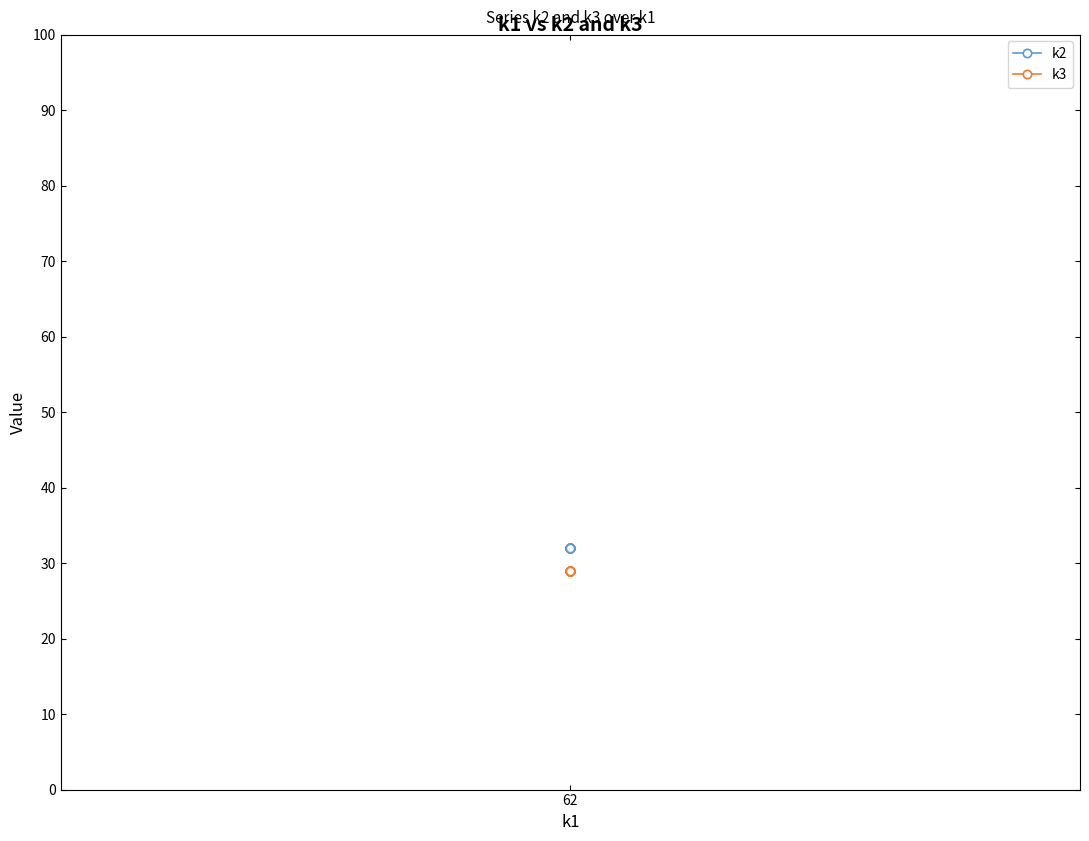

Which category has the highest value across all series?

62